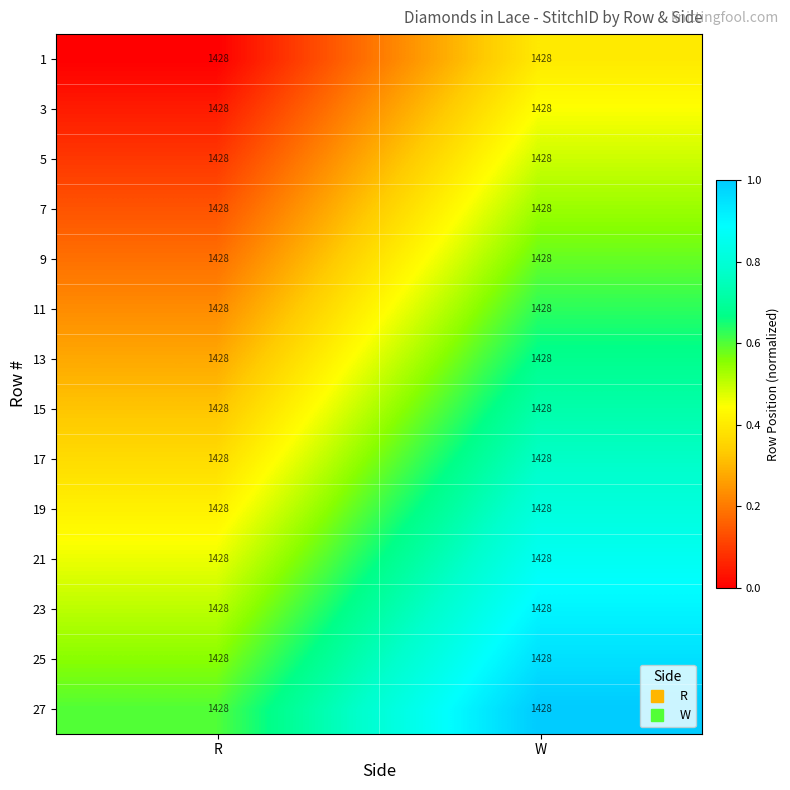

What is the total value across all series at R?

4.2